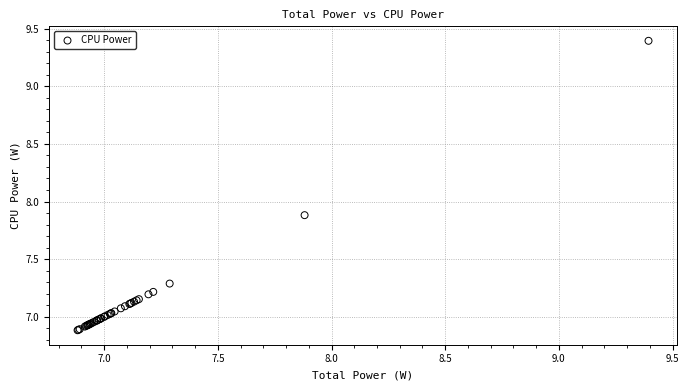

What Y value in the scatter plot is closest to 8?

7.9